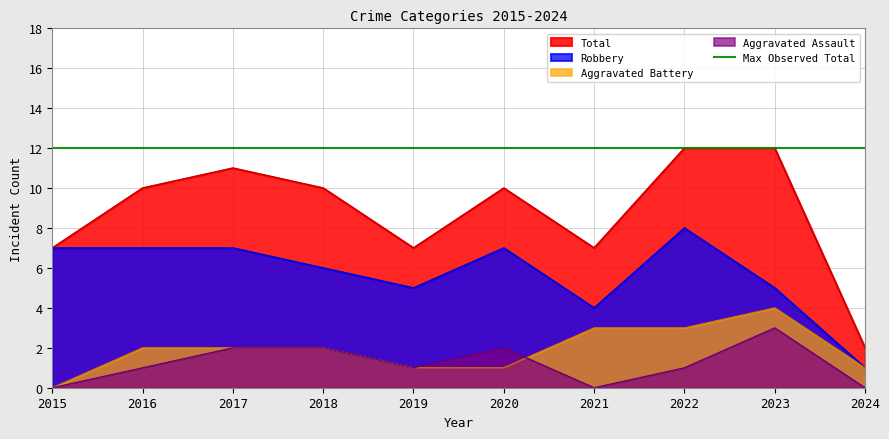

What is the difference between the highest and lowest values at 2017?

9